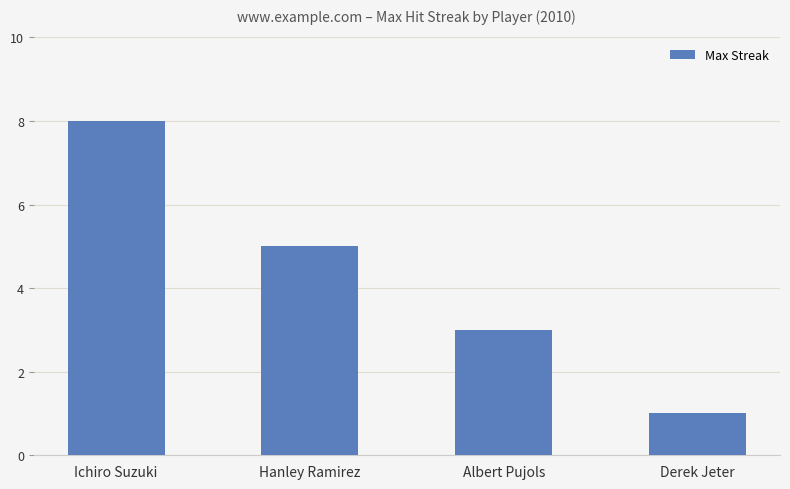

What is the average value?

4